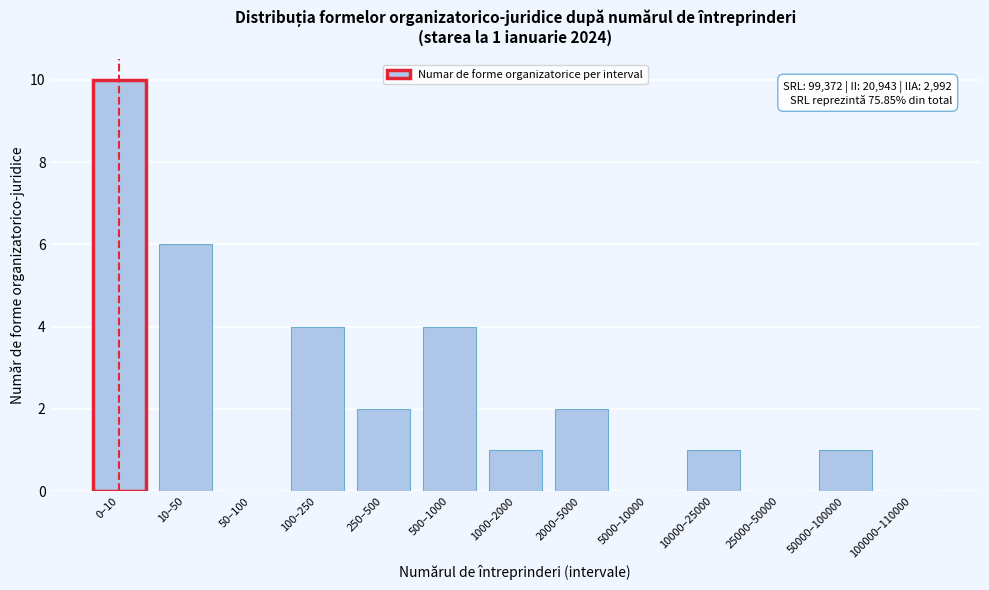

Reading left to right, what are all the values shown in this chart?

0–10=10	10–50=6	50–100=0	100–250=4	250–500=2	500–1000=4	1000–2000=1	2000–5000=2	5000–10000=0	10000–25000=1	25000–50000=0	50000–100000=1	100000–110000=0